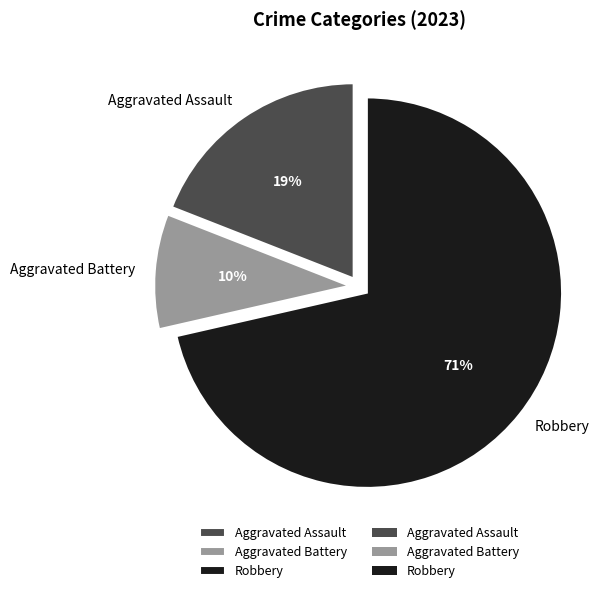

How many segments does this pie chart have?

3